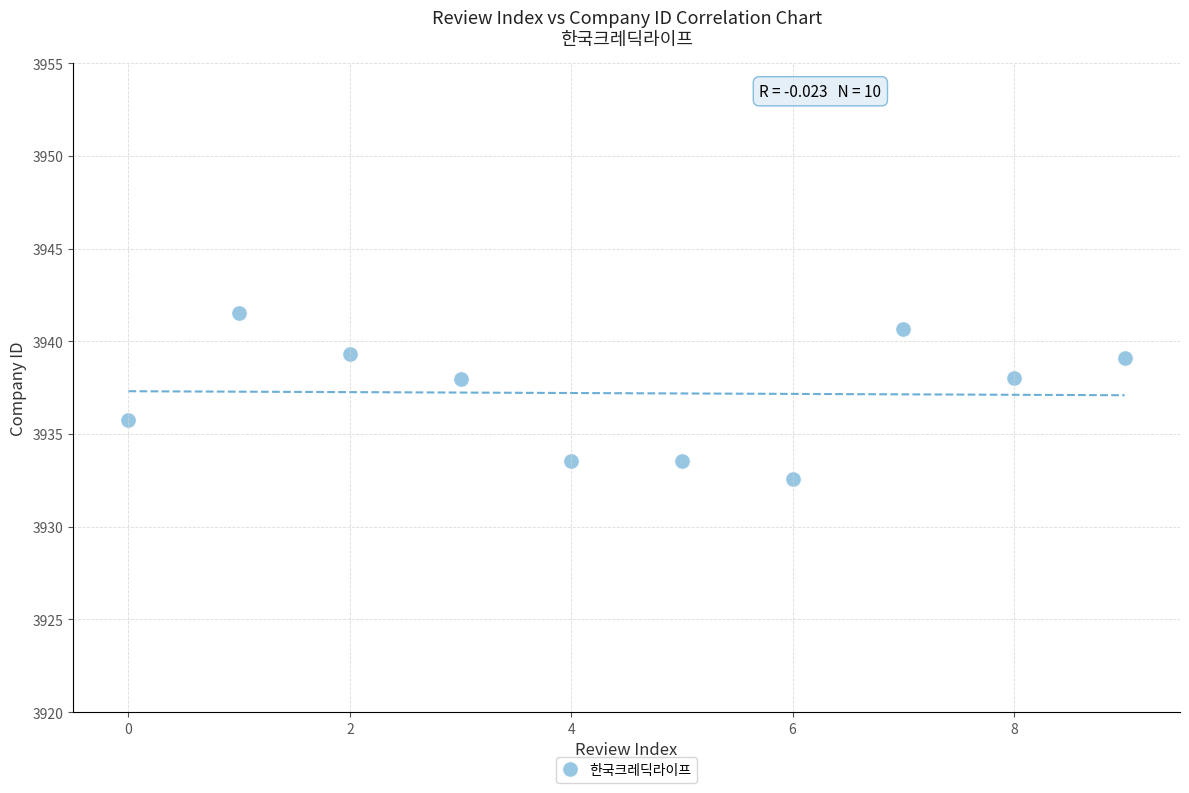

What is the average Y value?

3937.2